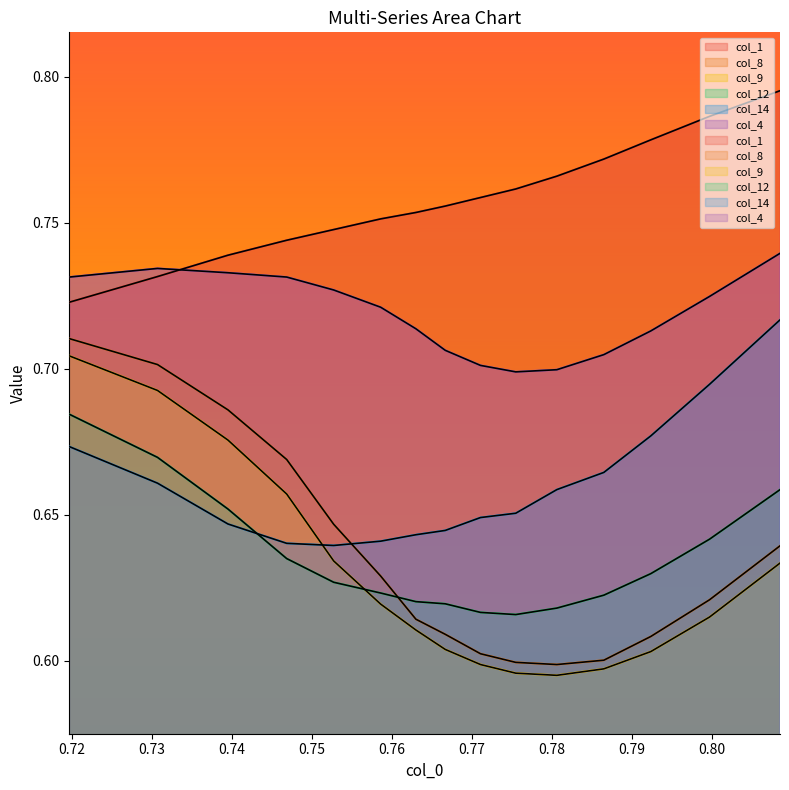

What is the total value across all series at 0.78?

3.9